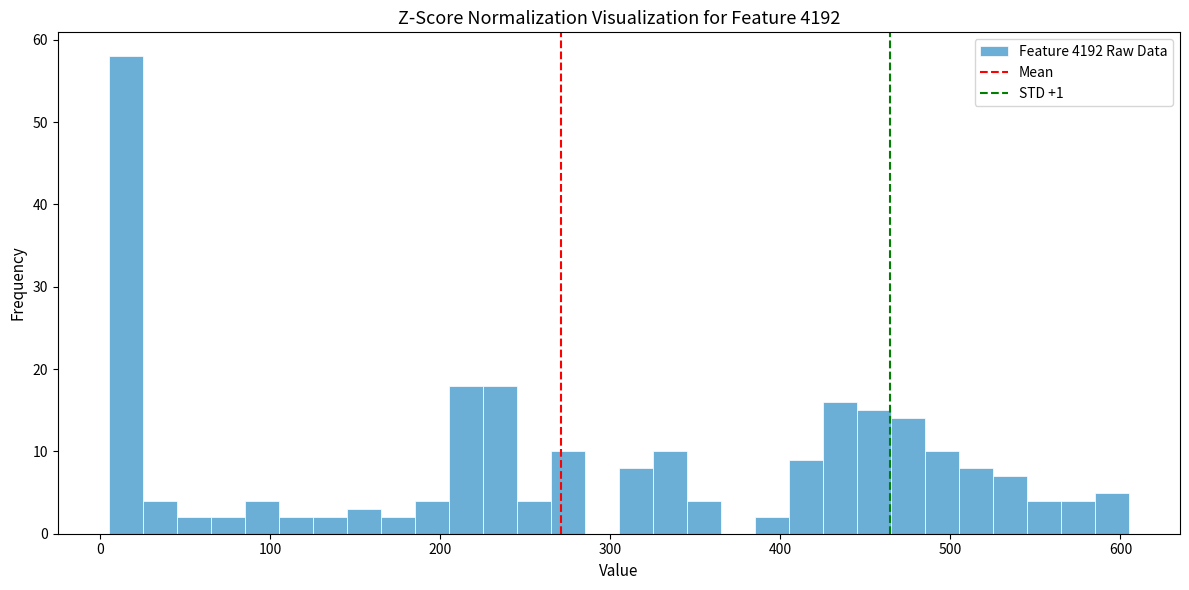

Around what value on the x-axis is the tallest bar? Give the approximate position of its centre, as read against the axis.

20